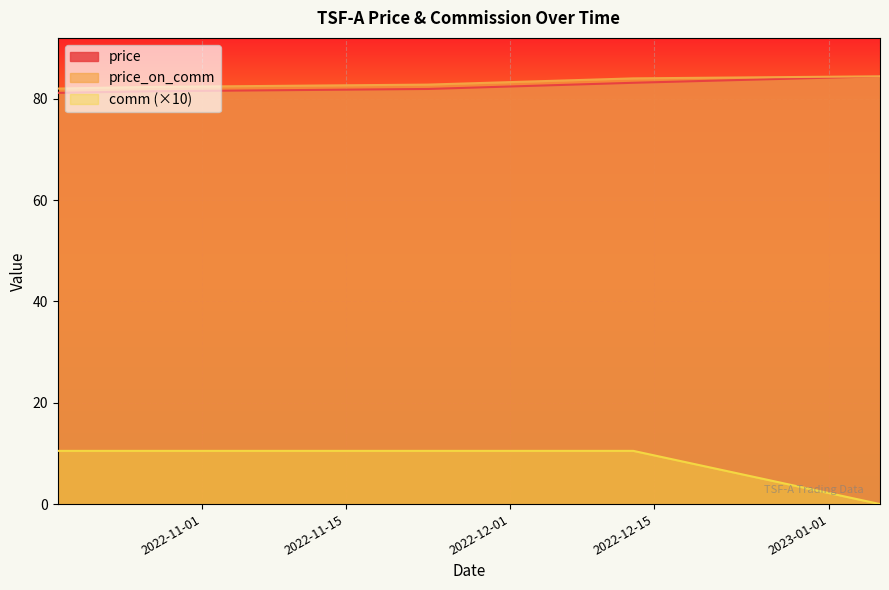

What is the sum of the price values at 2022-12-13 and 2022-10-18?

164.3